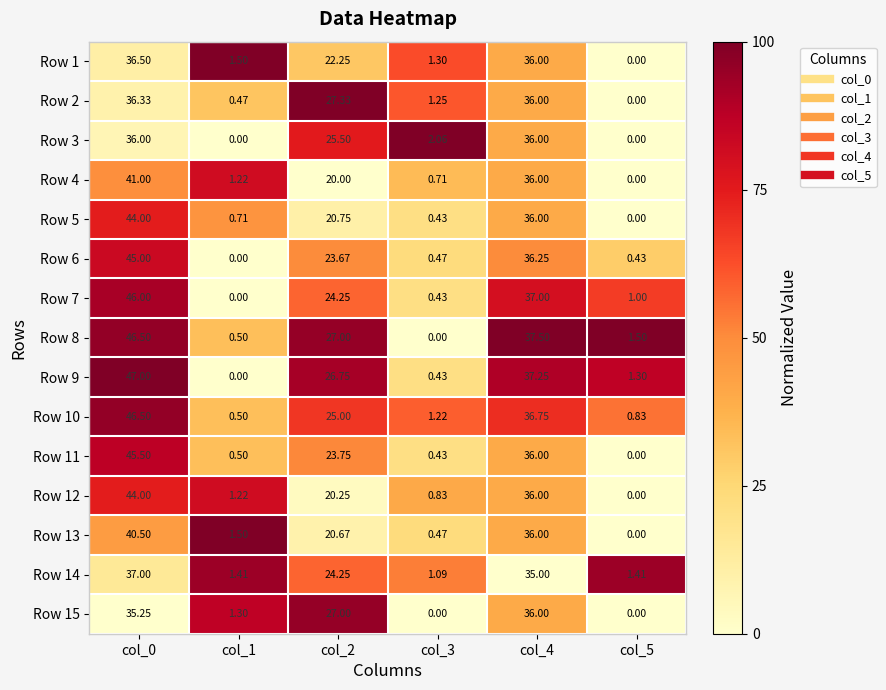

At how many categories does at least one series exceed 0?

6